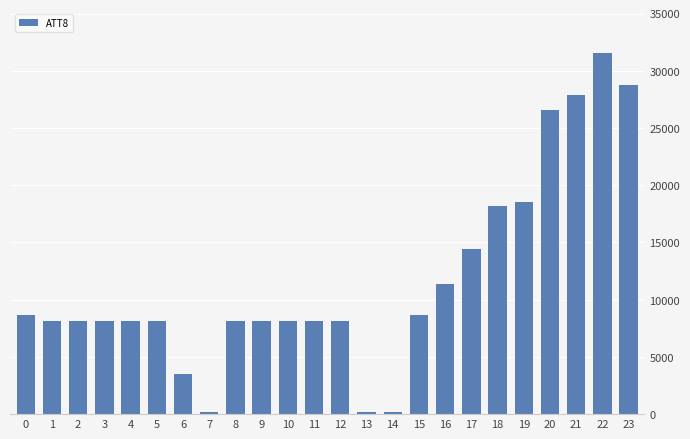

What is the smallest value displayed?

200